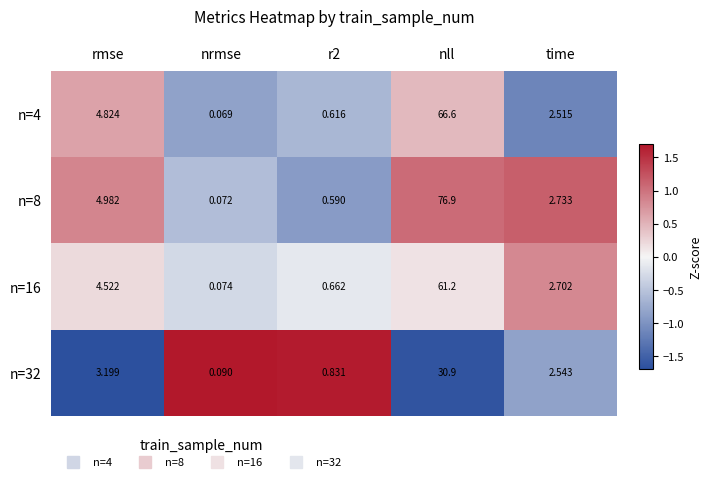

At which label does n=32 first exceed 2?

rmse